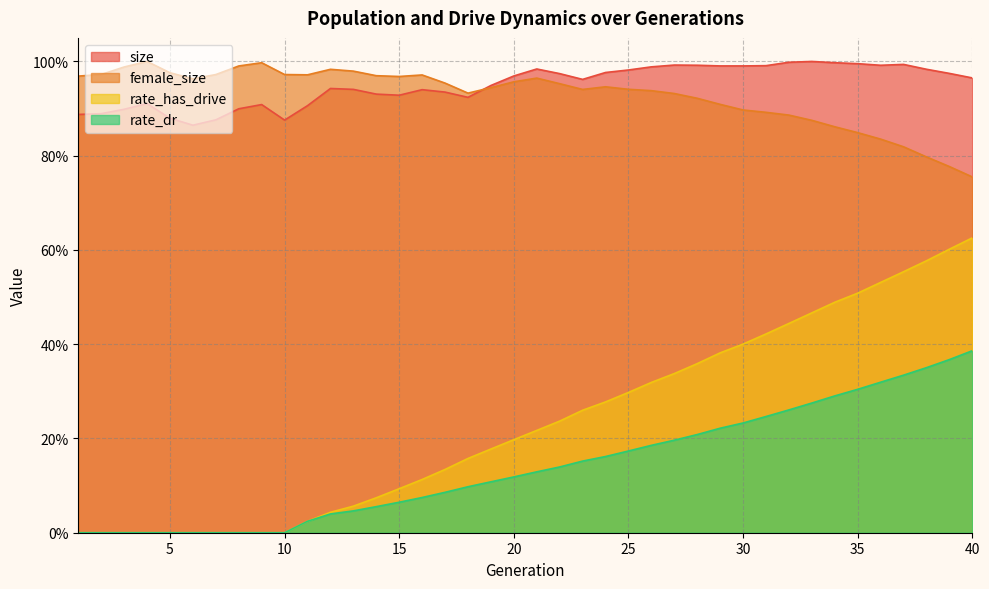

What is the maximum value shown in the chart?

1.0